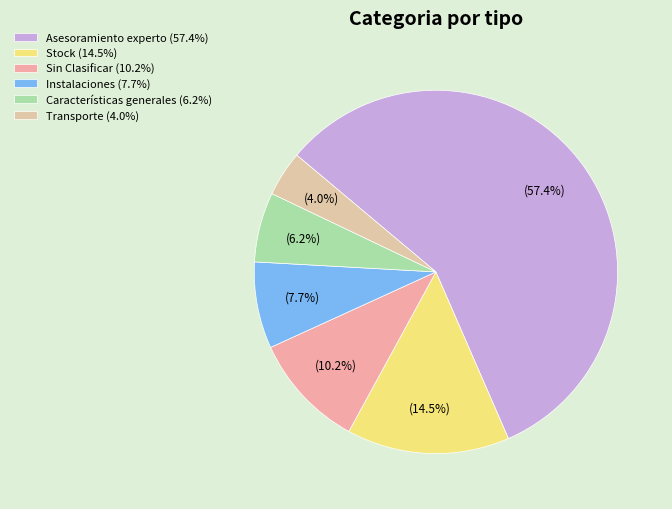

Which category has the biggest portion of the pie?

Asesoramiento experto